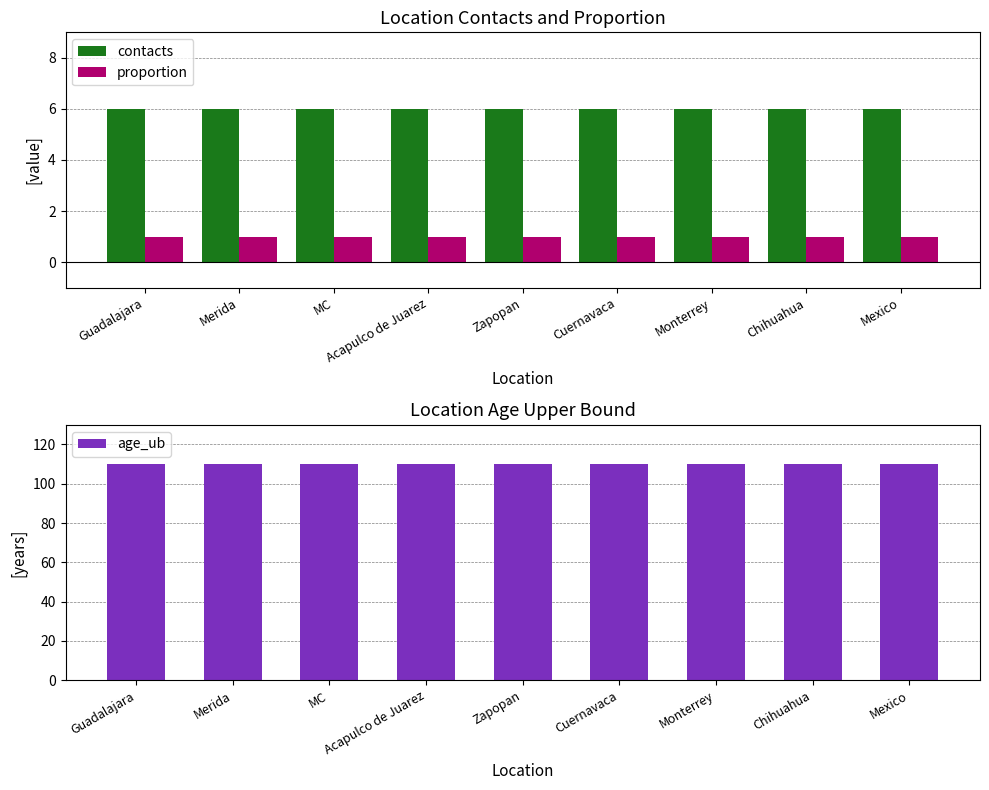

At which category is the sum across all series the highest?

Guadalajara